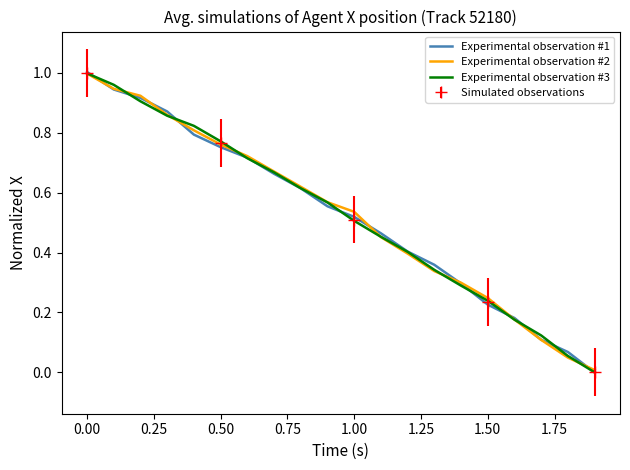

After their last crossing, which series has the higher values: Experimental observation #1 or Experimental observation #3?

Experimental observation #3